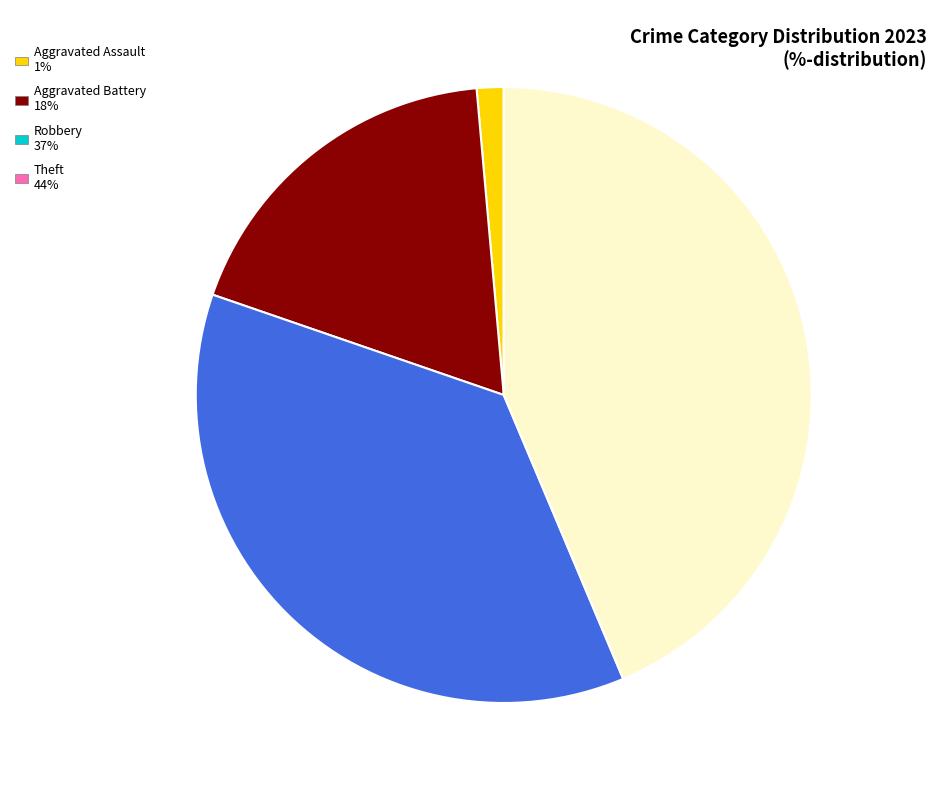

Does Aggravated Assault 1% represent more than half of the total?

No